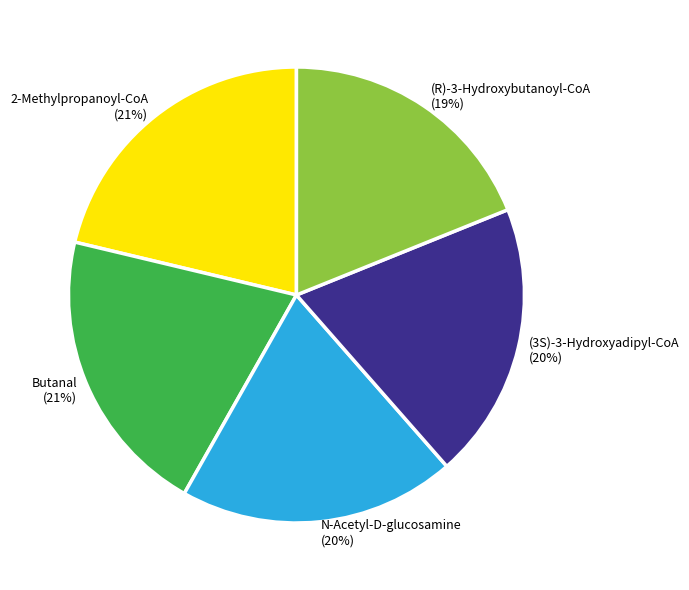

The (R)-3-Hydroxybutanoyl-CoA slice represents 6% of the pie. True or false?

False